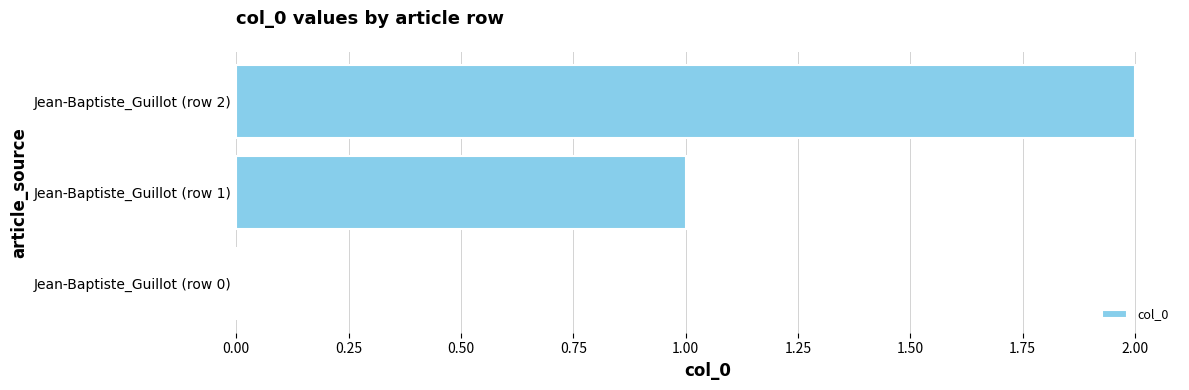

True or false: the data shows 1 at Jean-Baptiste_Guillot (row 0).

False